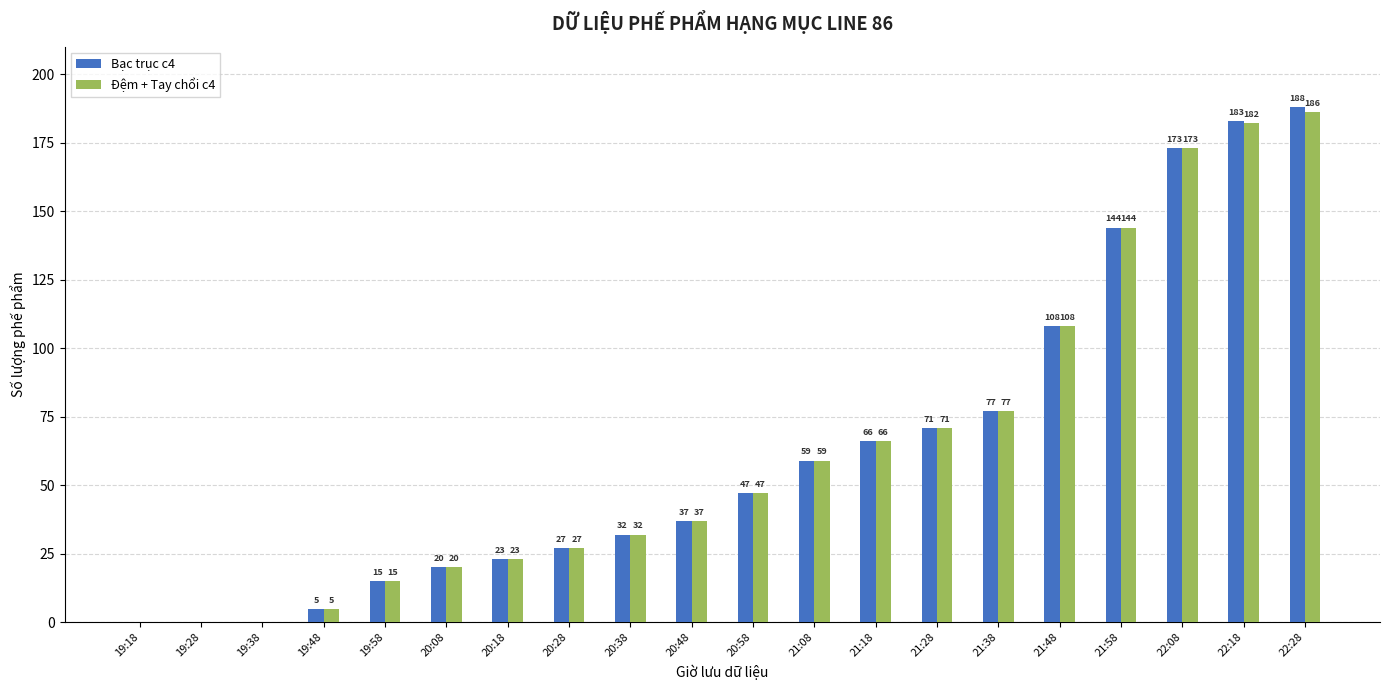

What is the difference between the Bạc trục c4 values at 20:48 and 22:18?

146